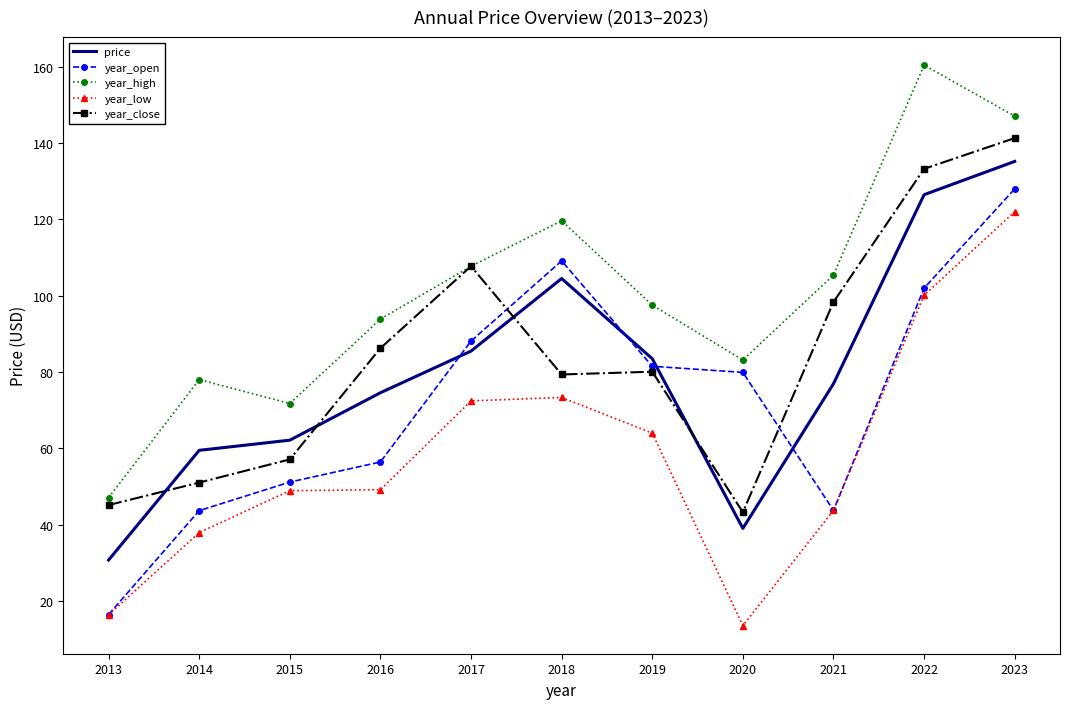

Read the year_close value at 2018.

79.3